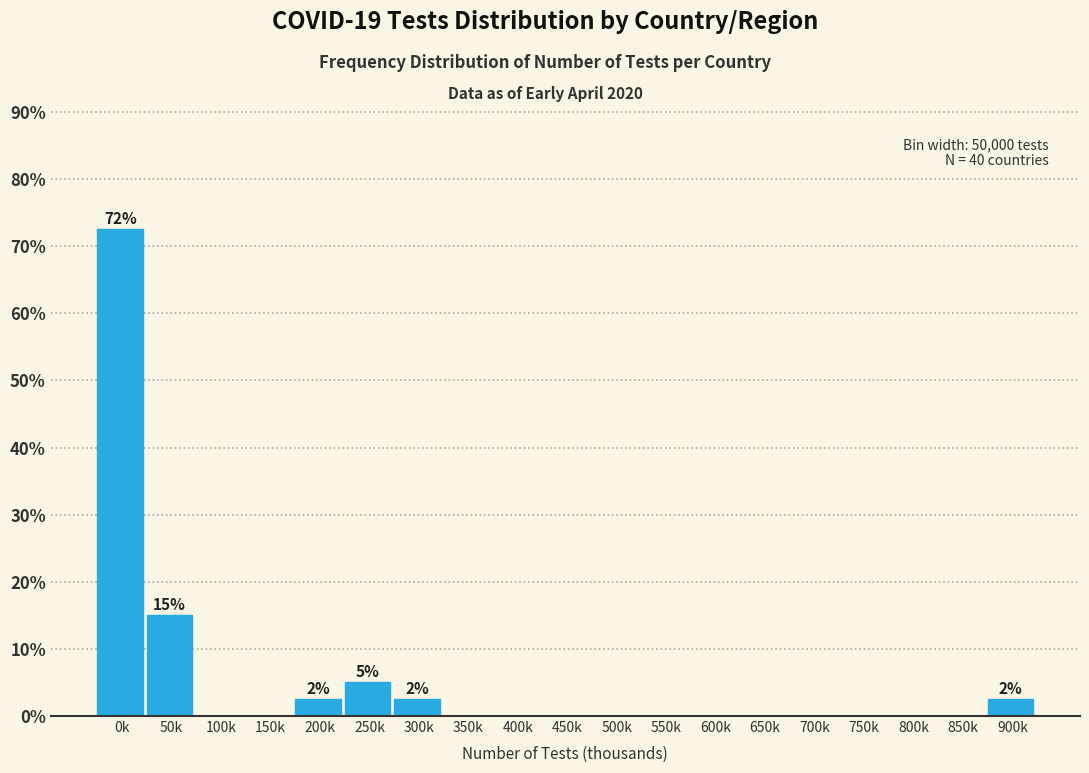

Reading left to right, what are all the values shown in this chart?

0k=72.5	50k=15.0	100k=0.0	150k=0.0	200k=2.5	250k=5.0	300k=2.5	350k=0.0	400k=0.0	450k=0.0	500k=0.0	550k=0.0	600k=0.0	650k=0.0	700k=0.0	750k=0.0	800k=0.0	850k=0.0	900k=2.5